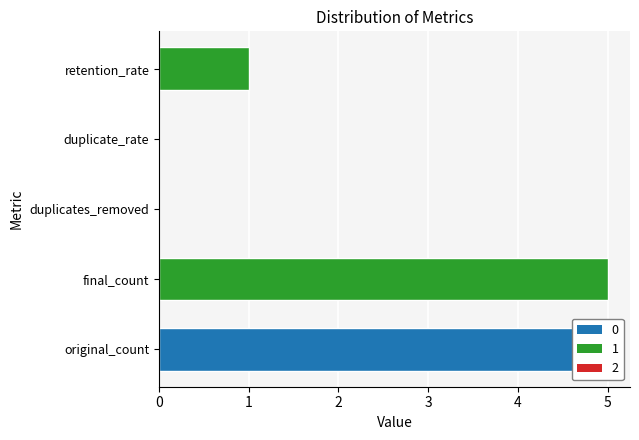

What is the average value?

2